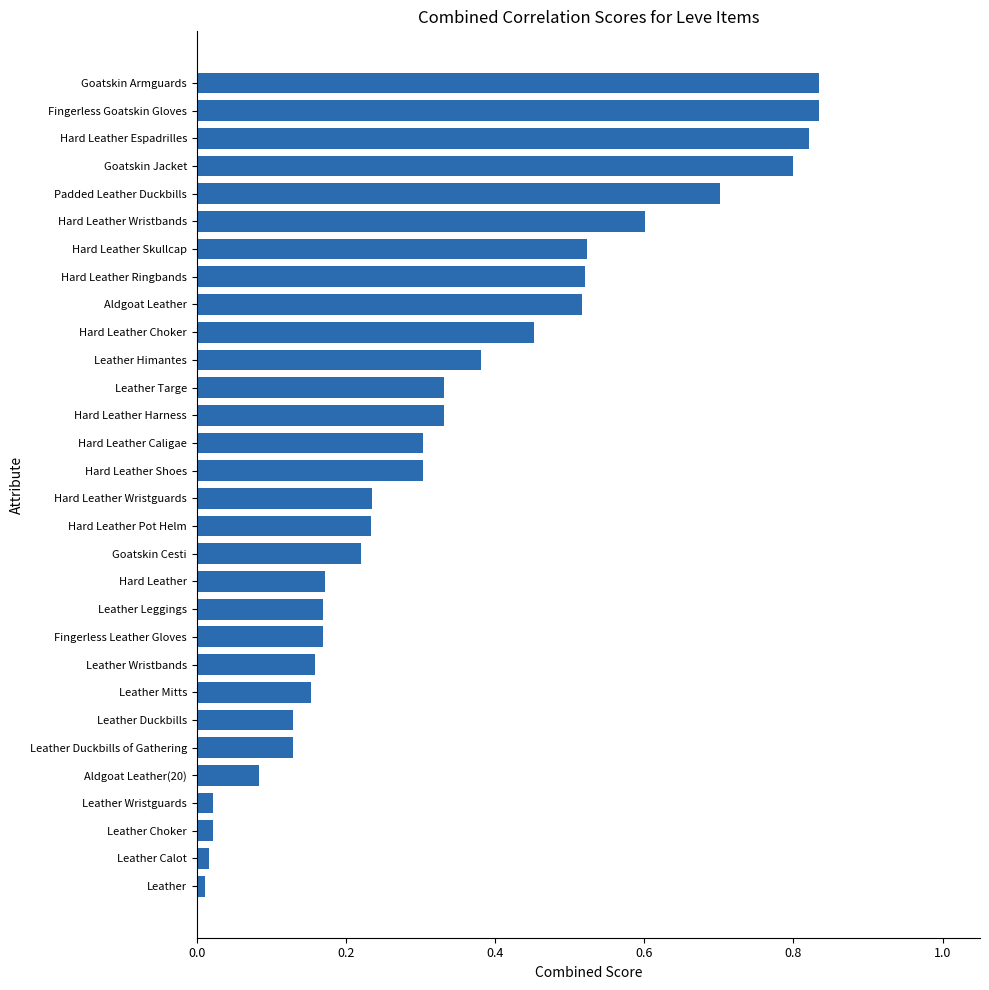

Does the chart contain any negative values?

No